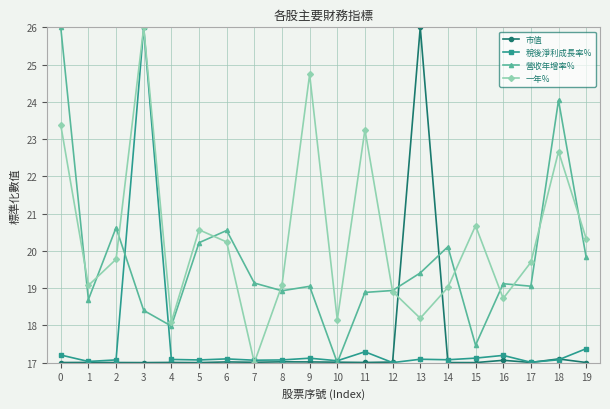

Where is the first local minimum for 一年%?

1